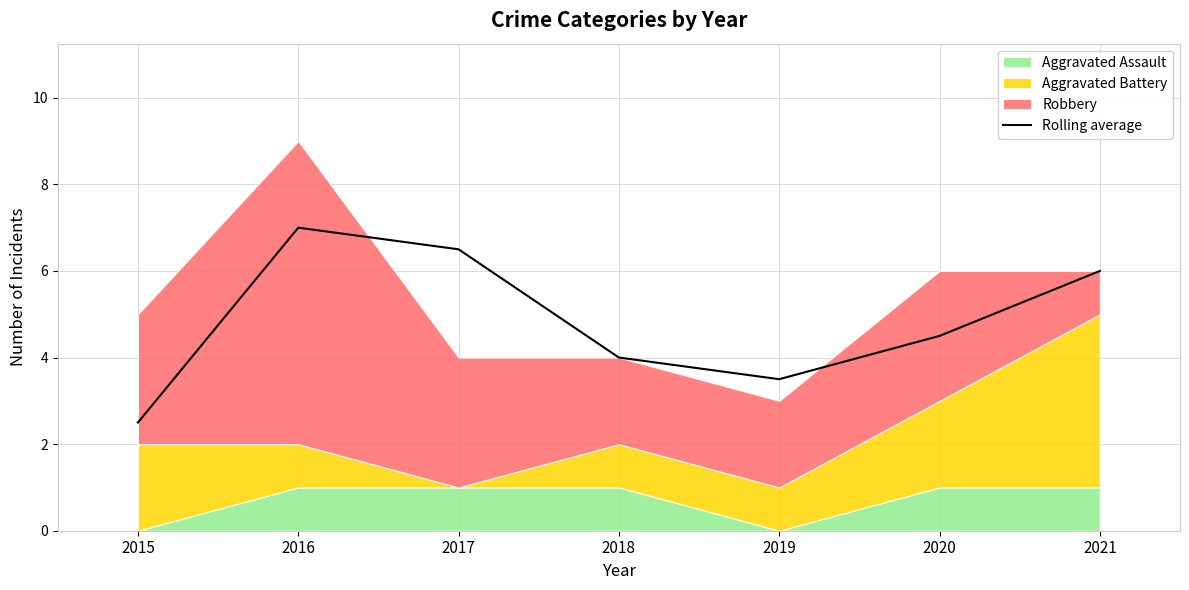

Where does the data first go above 4?

2016